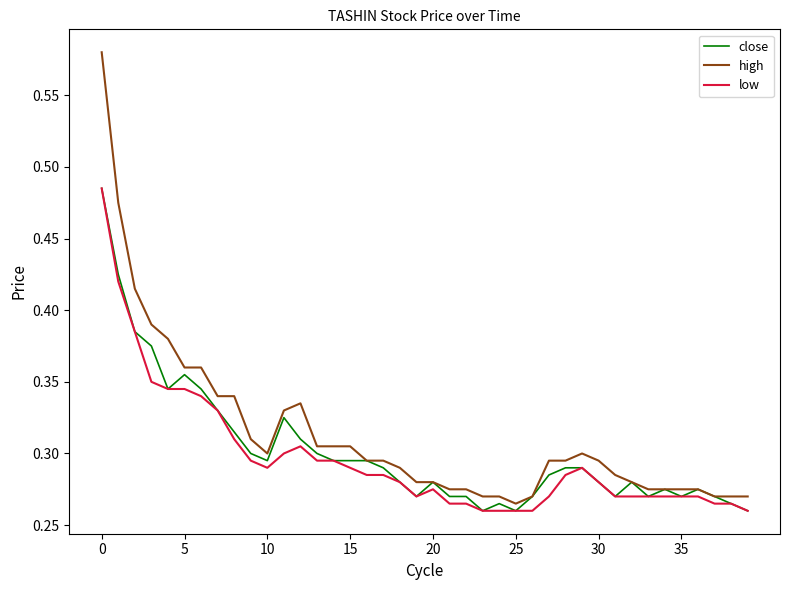

Which series has the widest spread of values?

high